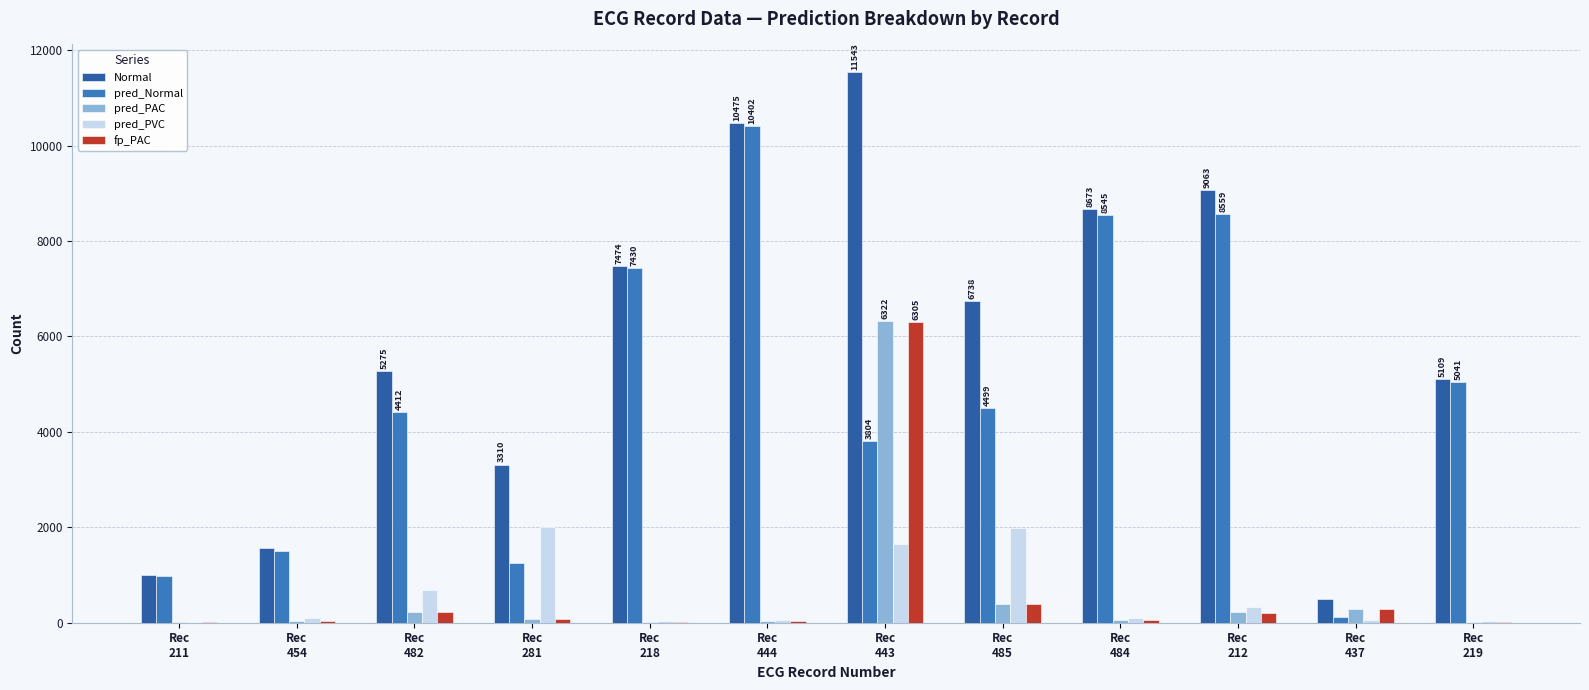

Which series has the largest range (max minus min)?

Normal